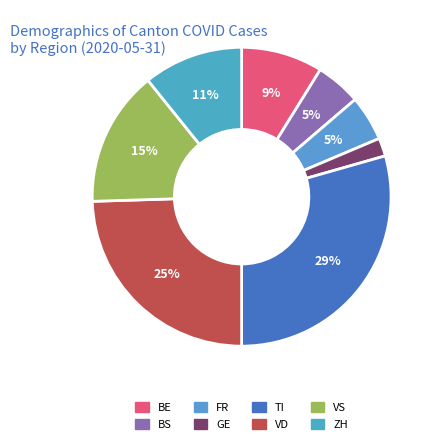

Count the number of slices in the pie.

8